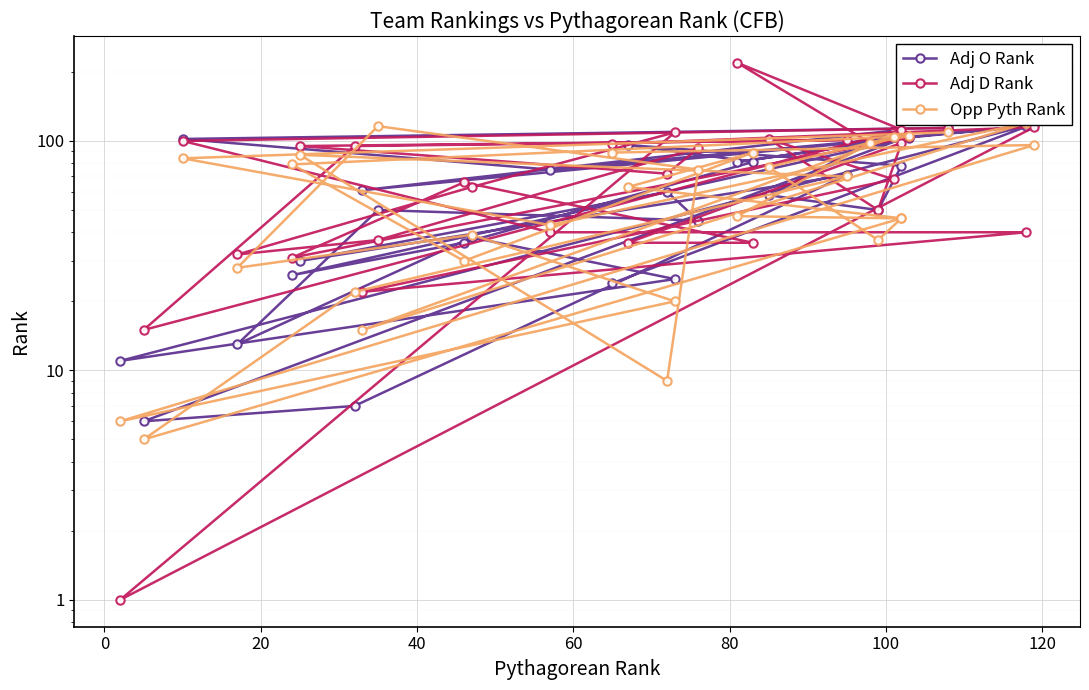

How many distinct data groups are displayed?

3